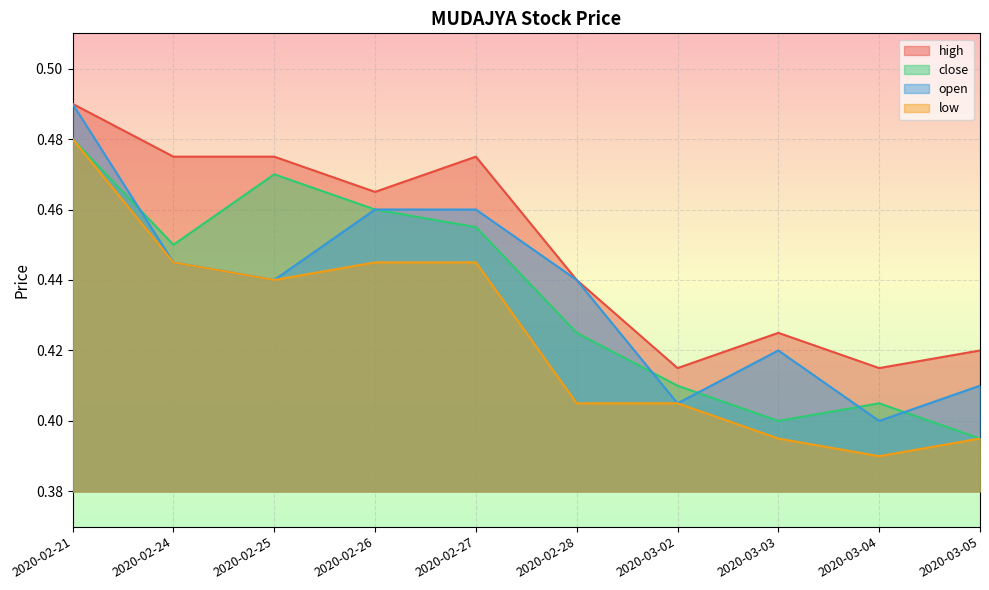

How many data points does each series have?

10